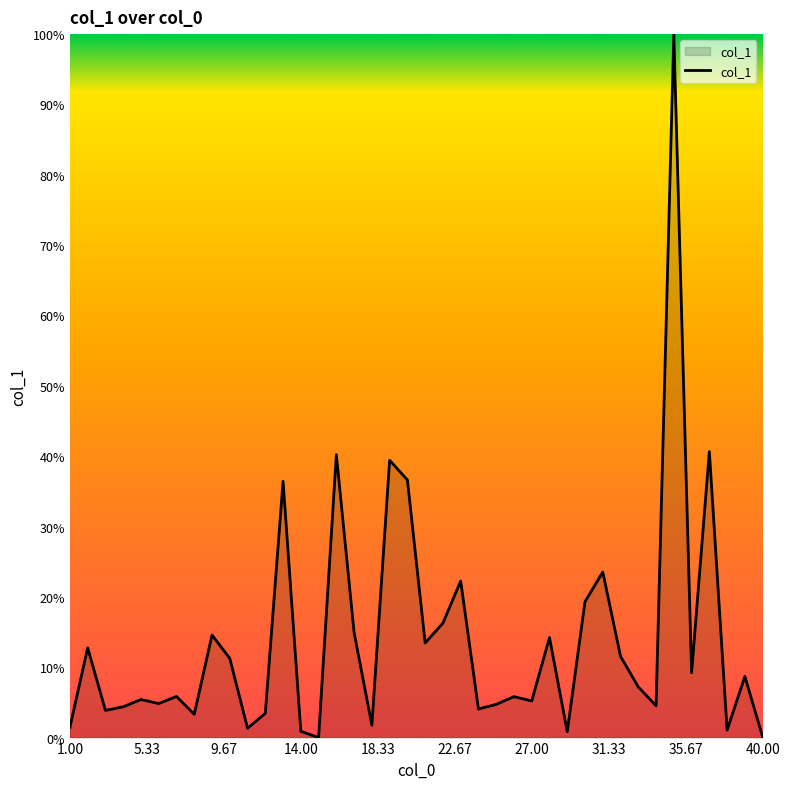

What is the difference between the maximum and minimum values?

100.0